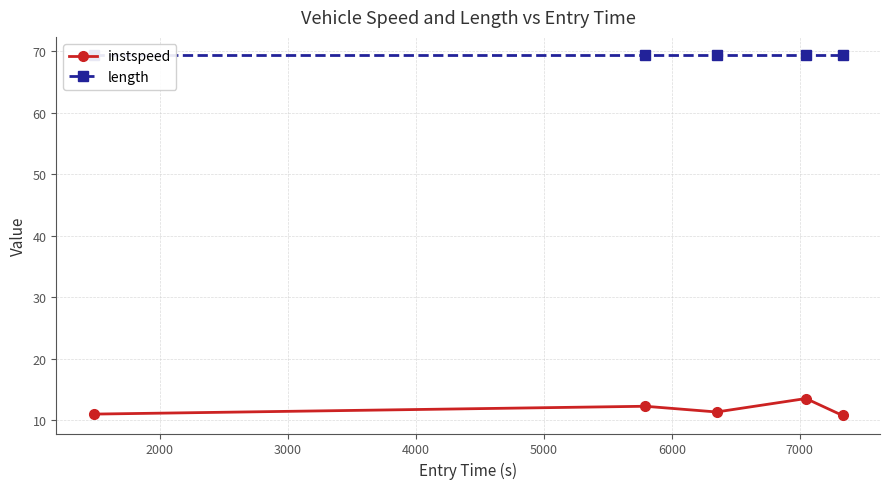

What is the value of the instspeed point at the 3rd from the left?

11.4